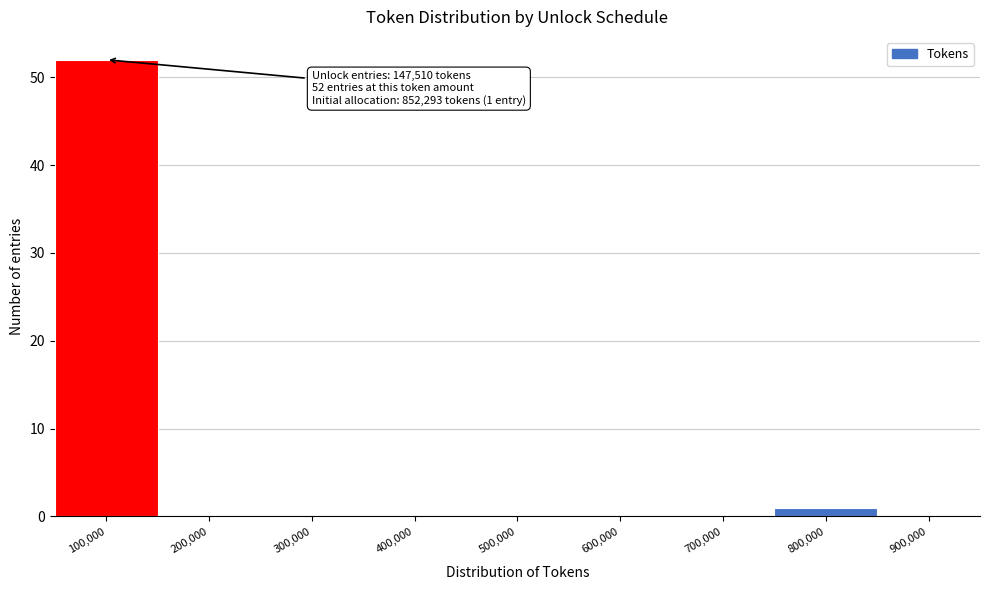

Reading left to right, what are all the values shown in this chart?

100,000=52	200,000=0	300,000=0	400,000=0	500,000=0	600,000=0	700,000=0	800,000=1	900,000=0